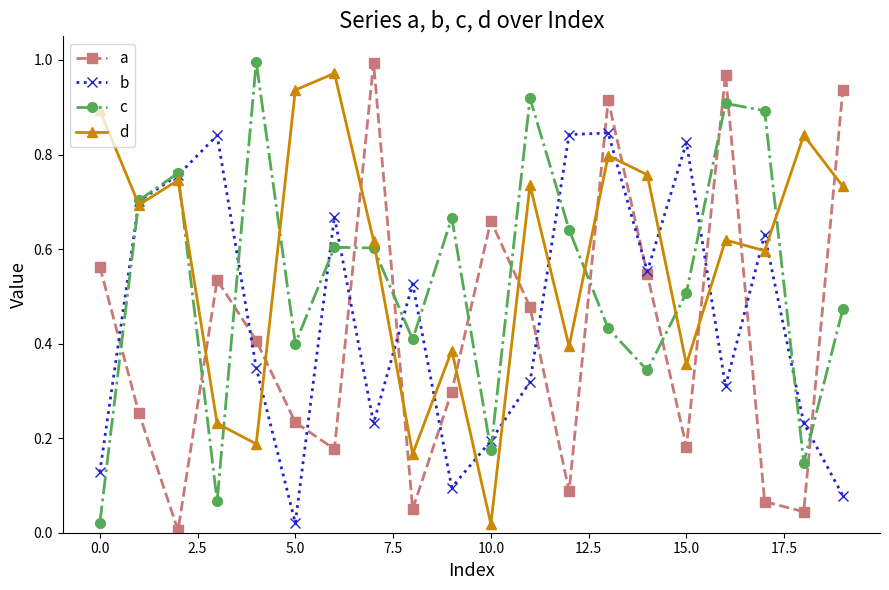

Rank the series by their average value, from highest to lowest.

d, c, b, a